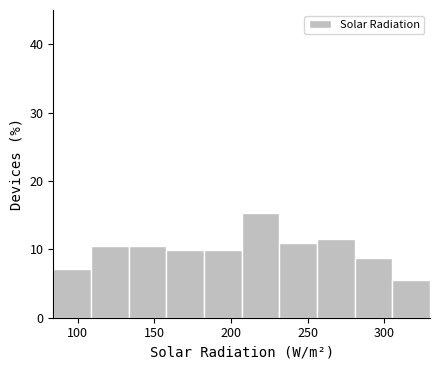

Reading left to right, transcribe this chart: for each bar, give the range it covers on the x-axis and its height. Neither the bar edges nor the heights are printed on the chart, so give them approximately, as read against the axes.

85 to 110: 7
110 to 135: 10
135 to 160: 10
160 to 180: 10
180 to 205: 10
205 to 230: 15
230 to 255: 11
255 to 280: 12
280 to 305: 9
305 to 330: 5